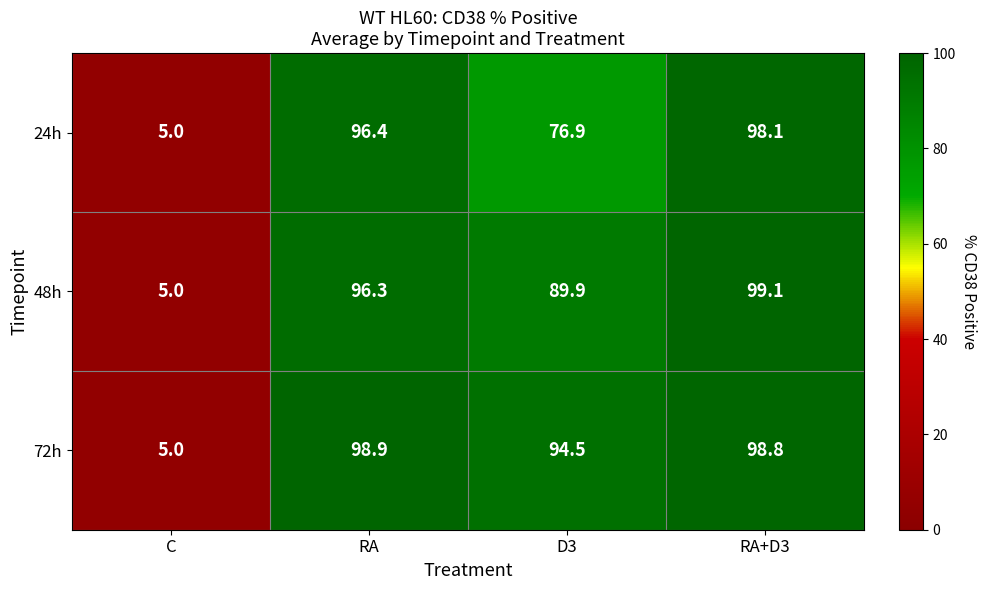

At which category is the sum across all series the highest?

RA+D3